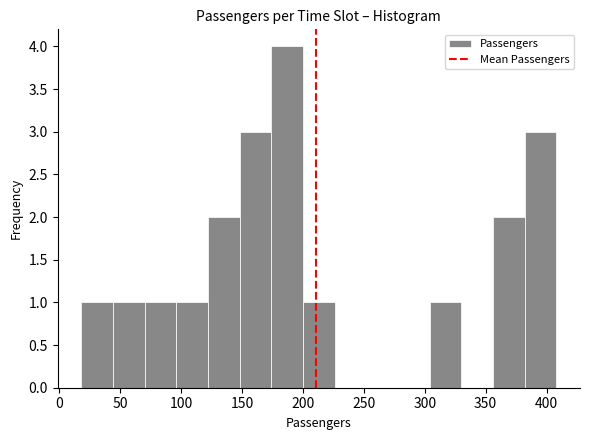

How tall is the bar that spans 356 to 382 on the x-axis? Neither the bar edges nor the heights are printed on the chart, so give them approximately, as read against the axes.

2